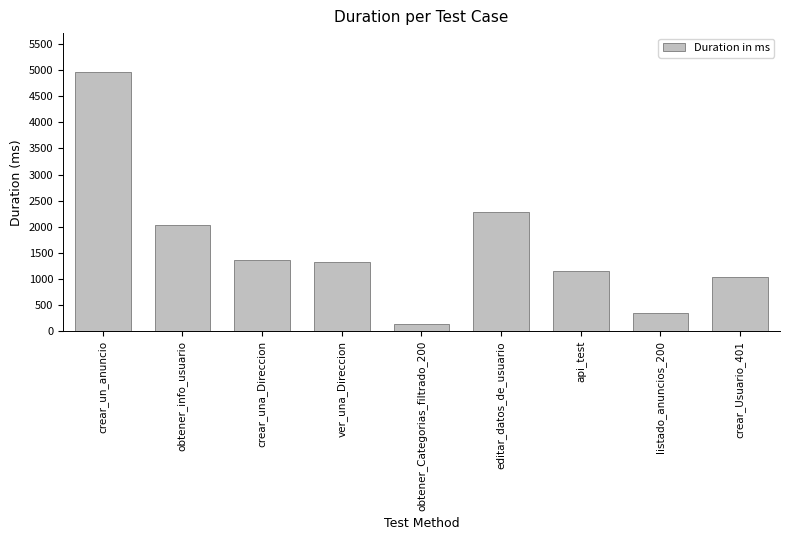

Read the value at editar_datos_de_usuario, to the nearest 100.

2300